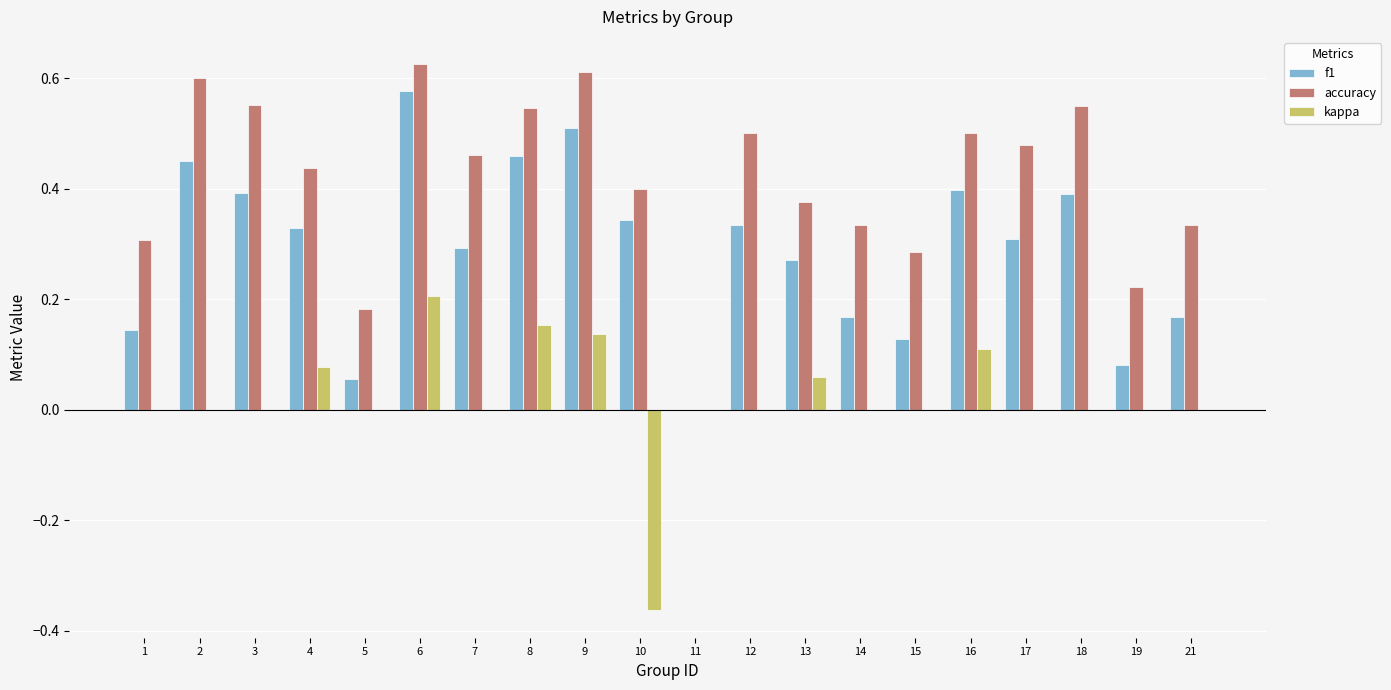

Which series changed the most between 4 and 10?

kappa